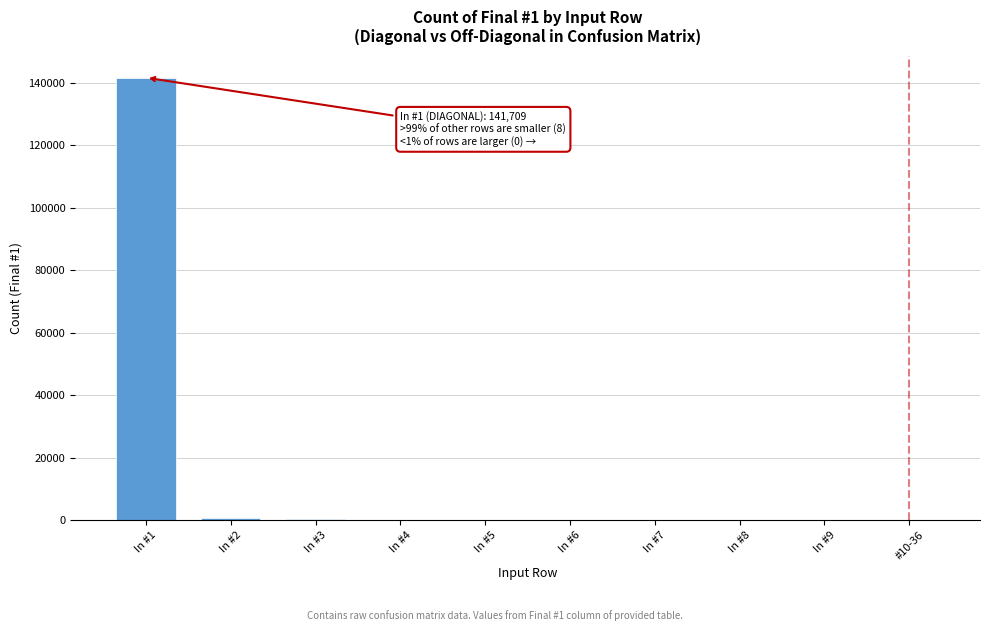

At which category does the chart reach its peak across all series?

In #1